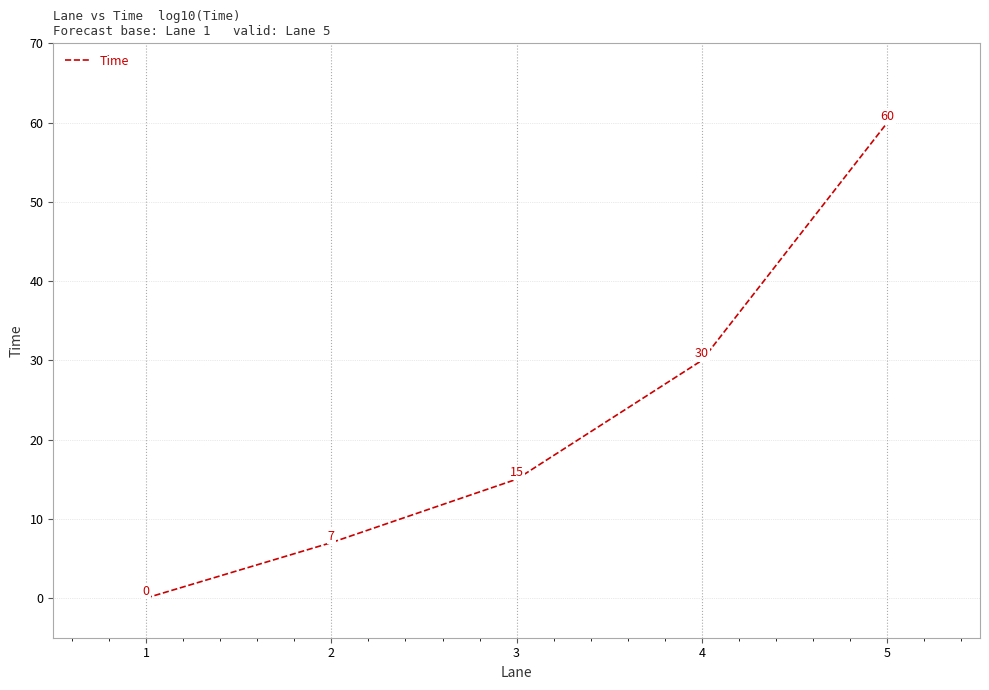

At which label is the value closest to 30?

4